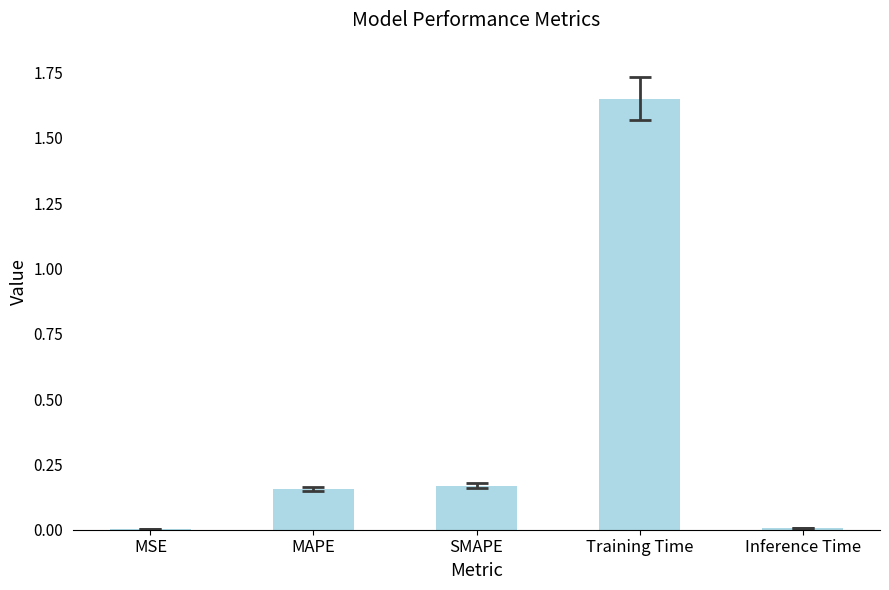

What is the sum of all values?

2.0